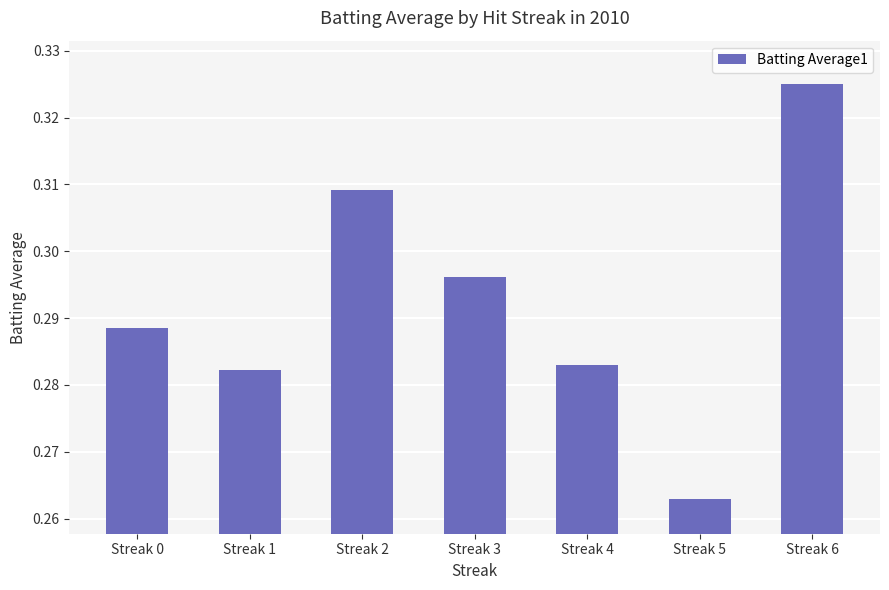

How many bars are there in total?

7